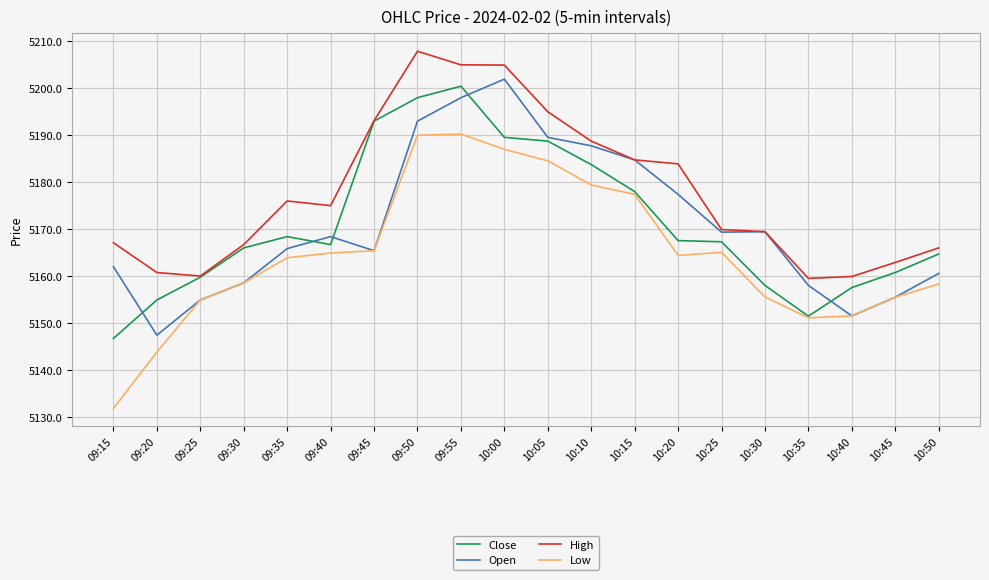

The Close series shows 7999.2 at 09:20. True or false?

False